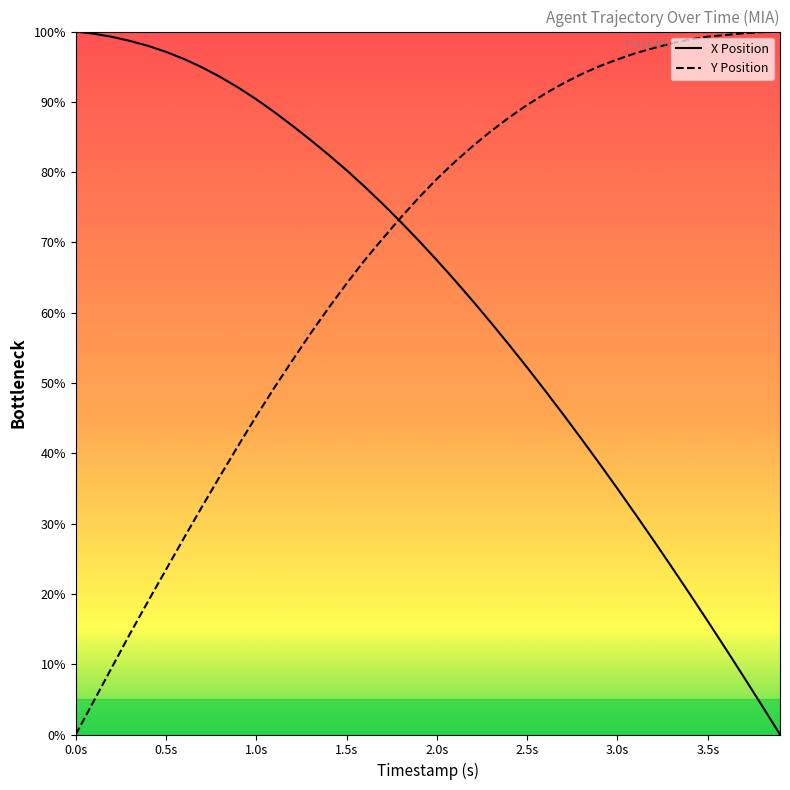

Rank the series at 1.0s from highest to lowest value.

X Position, Y Position